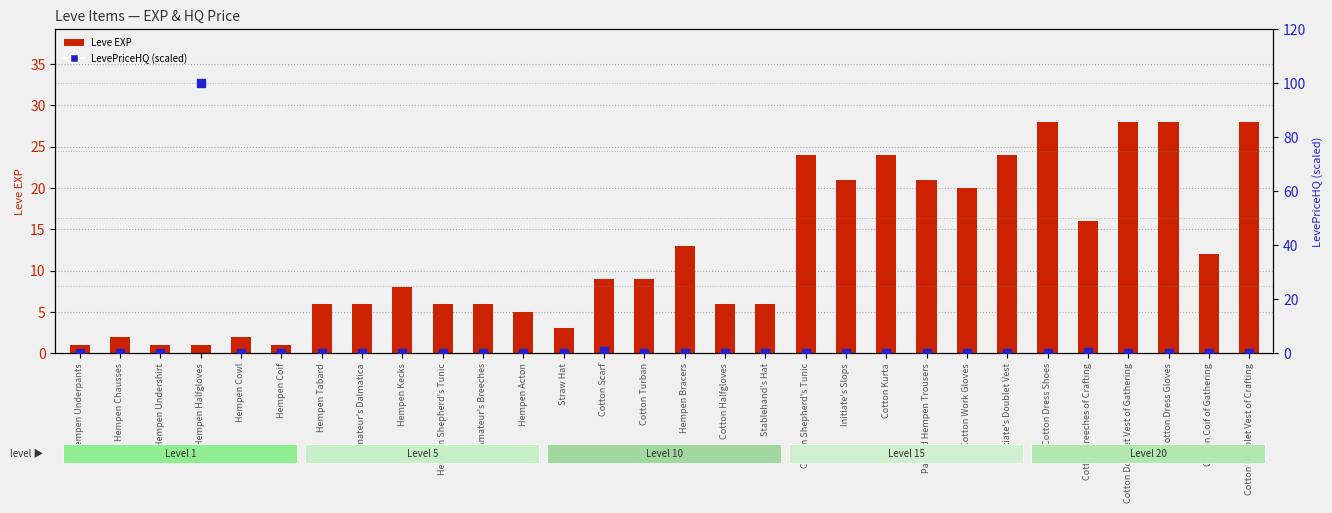

At how many categories does at least one series exceed 27?

5